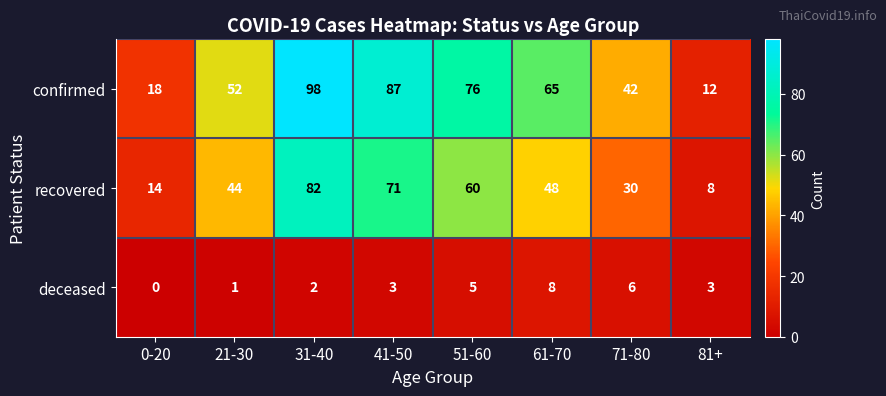

True or false: deceased has a value of 8 at 61-70.

True